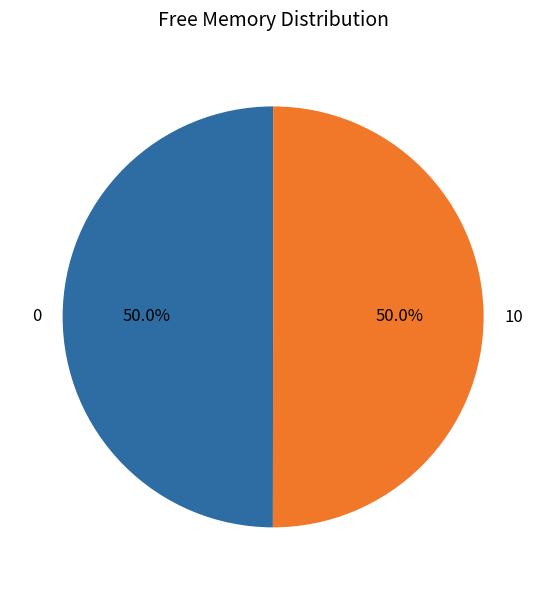

How many slices are in this pie chart?

2